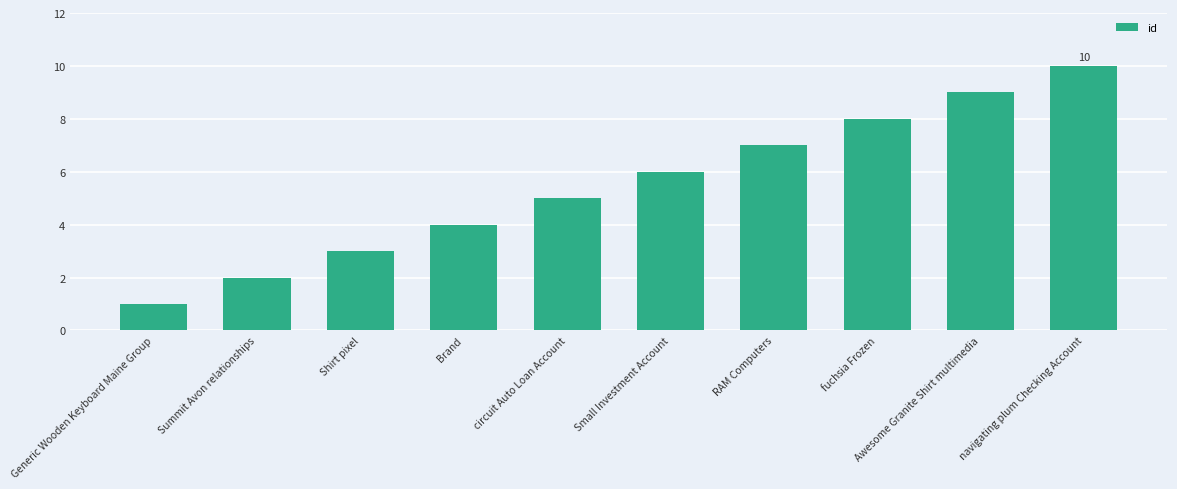

Does the chart contain stacked bars?

No